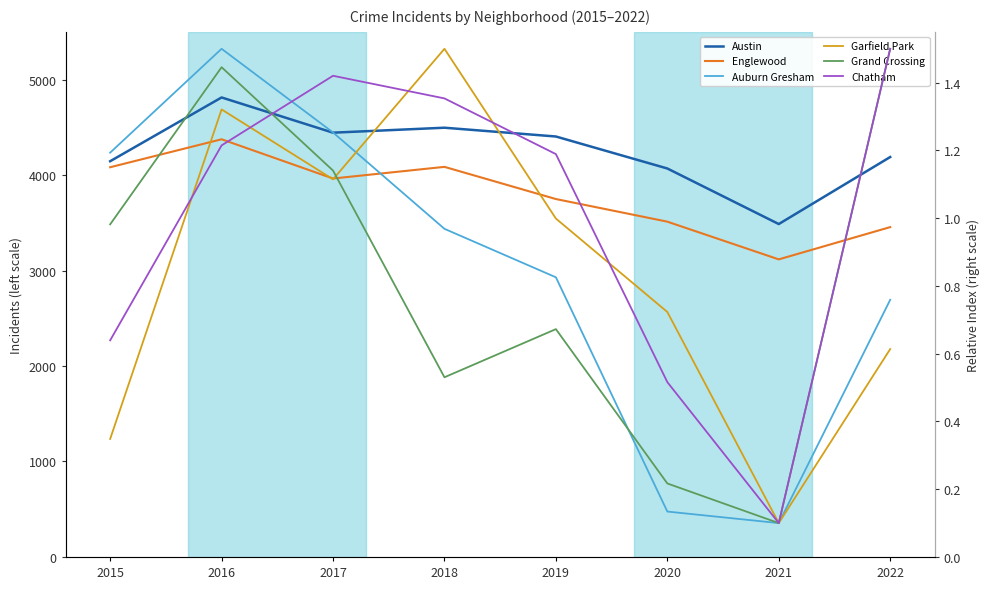

What is the value of the Chatham point at the 2nd from the left?

1.2